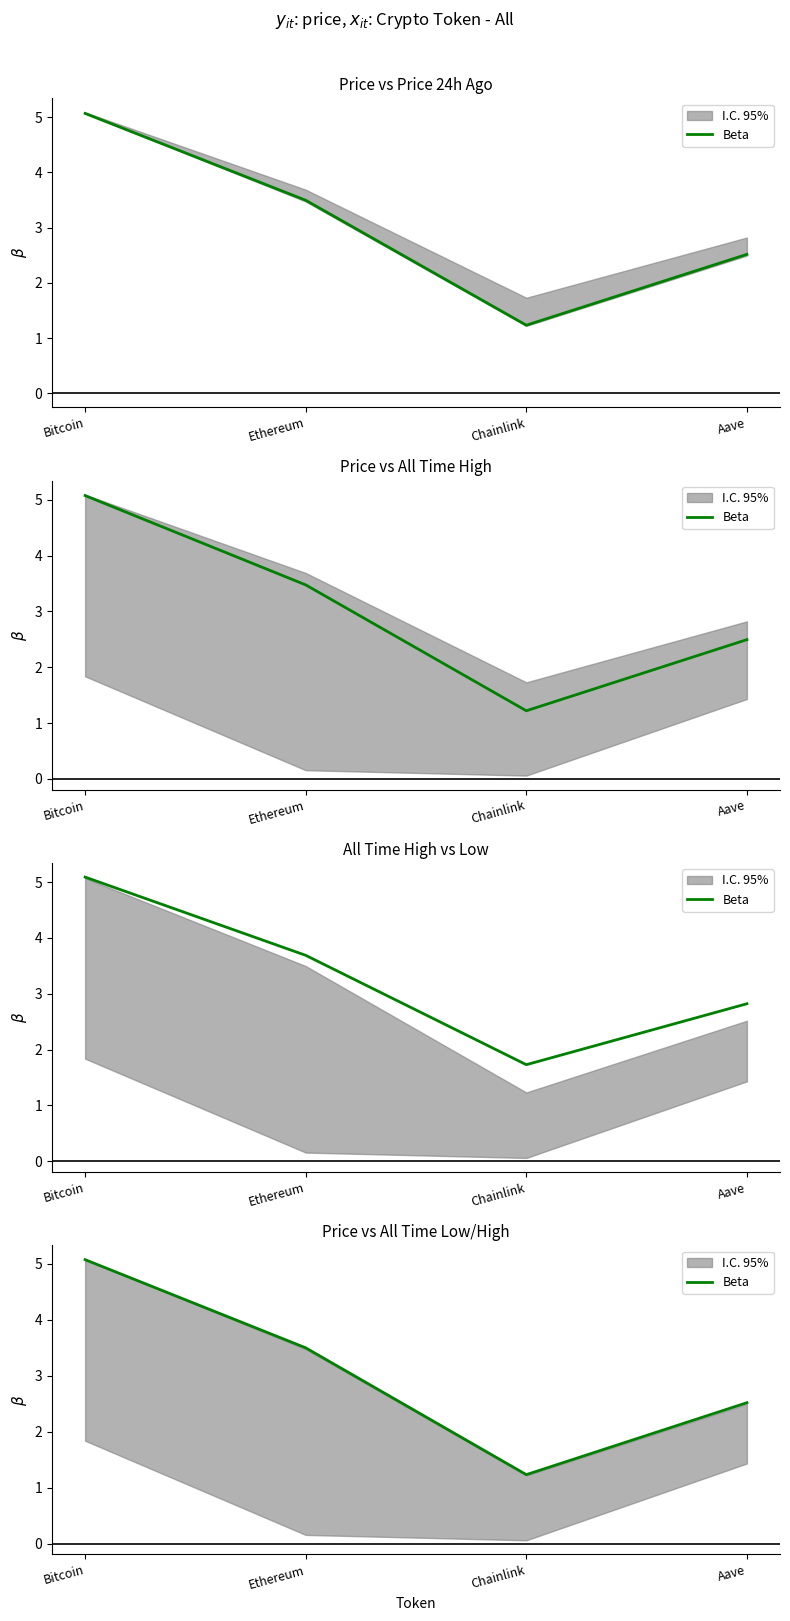

What is the average value?

3.1